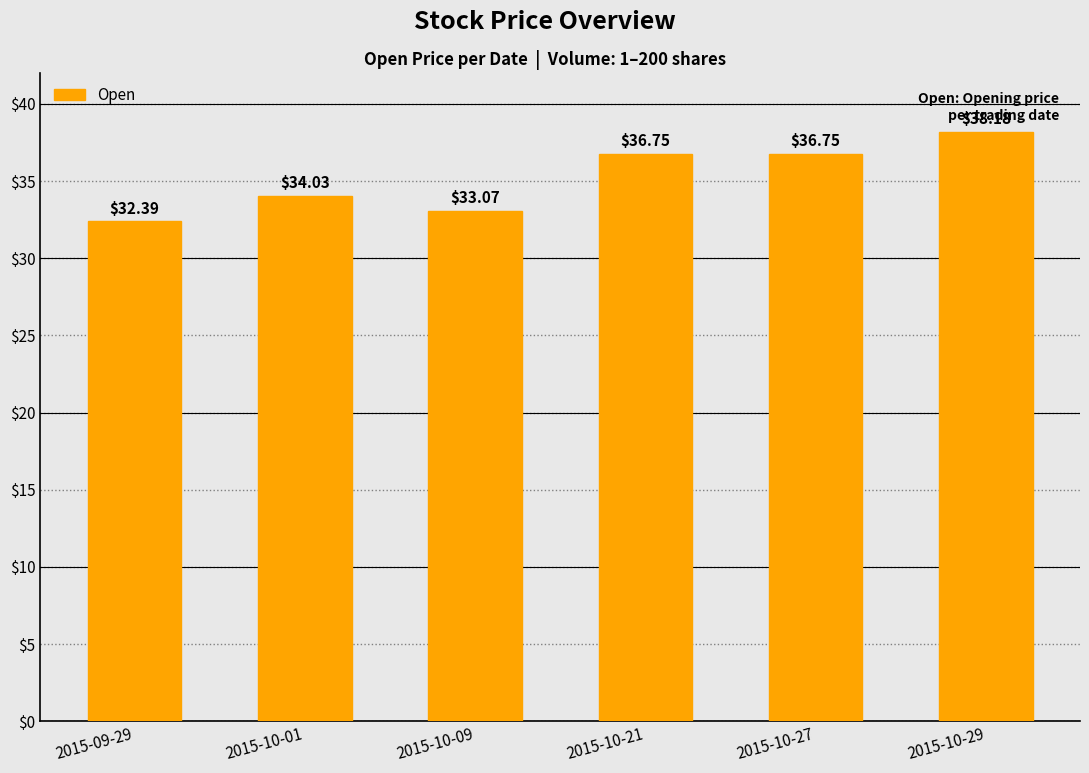

What is the minimum value shown in the chart?

32.4